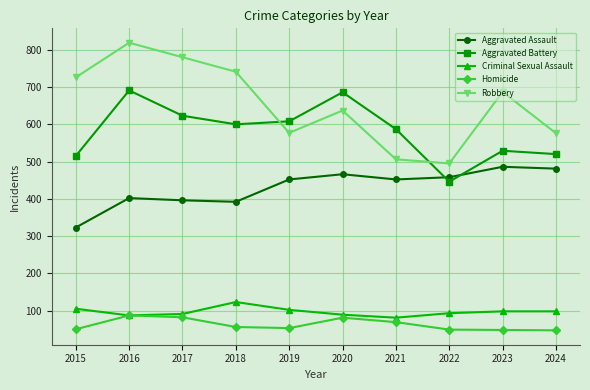

True or false: Criminal Sexual Assault and Robbery cross at least once.

False